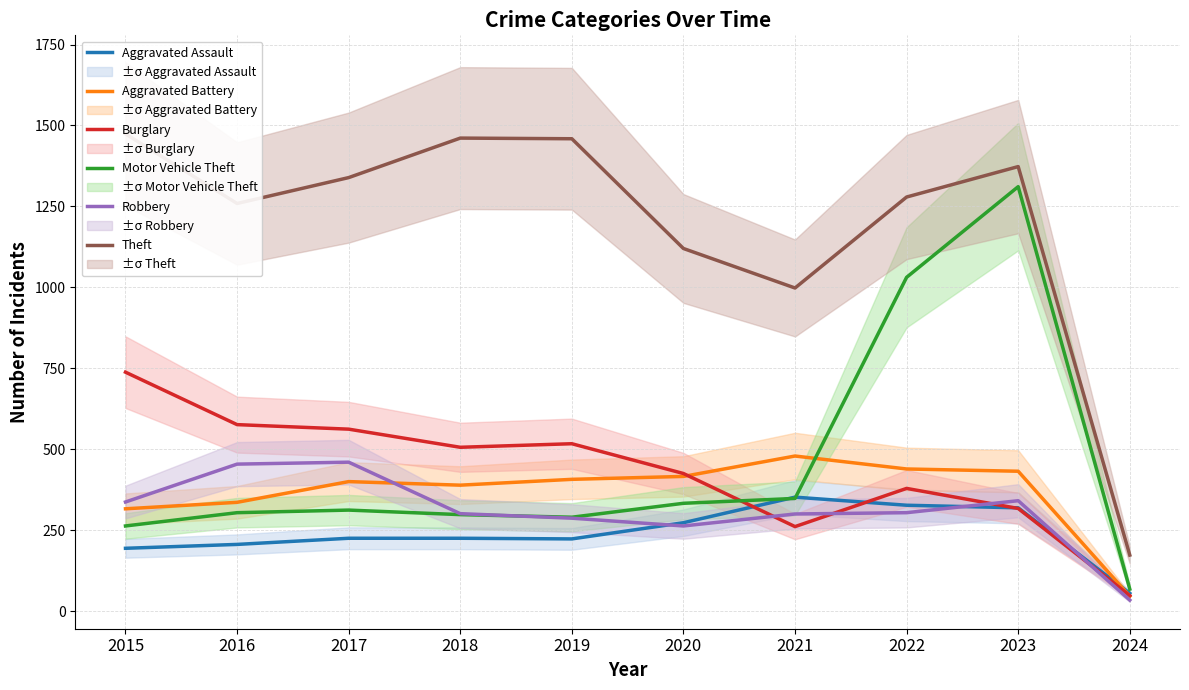

Is the value of Theft at 2020 greater than the value of Burglary at 2023?

Yes